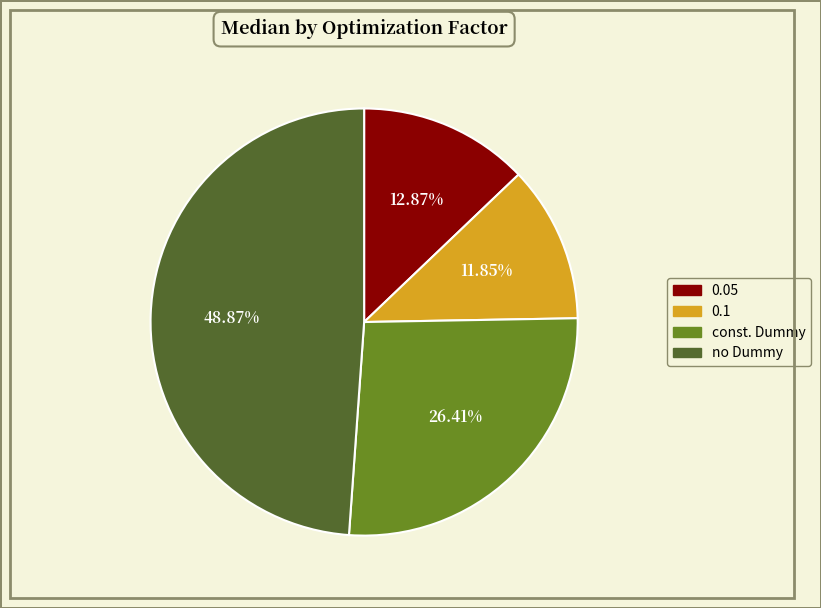

Is the sum of 0.1 and 0.05 greater than half?

No